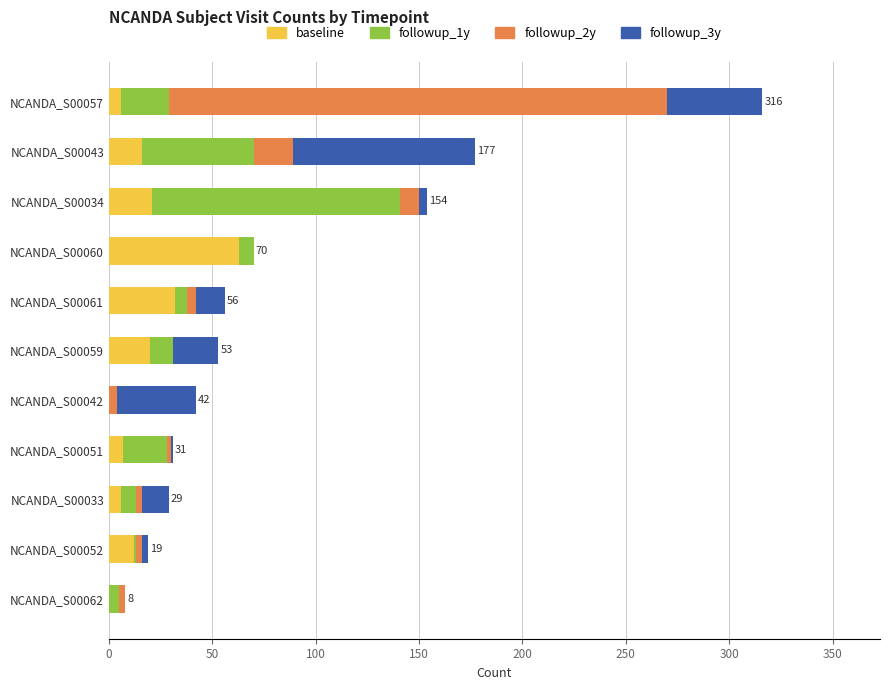

How many data points does each series have?

11